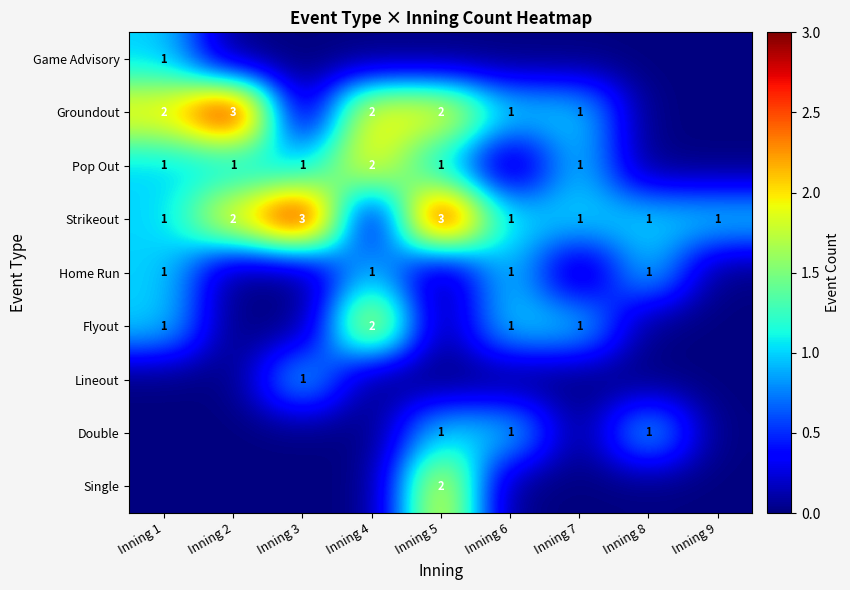

The Double series shows 1 at Inning 8. True or false?

True